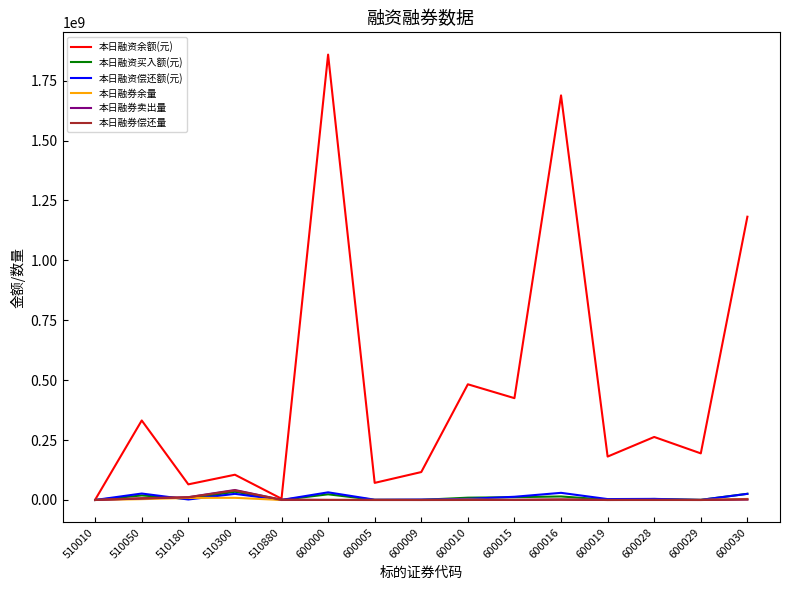

How many lines are shown in the chart?

6